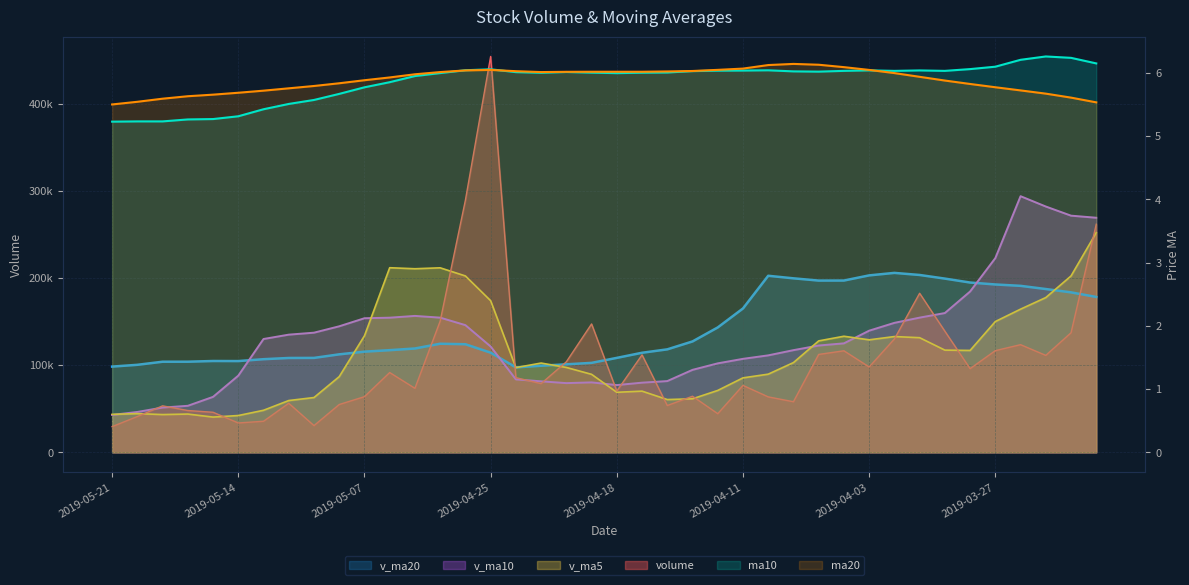

What is the label of the 33rd point from the right?

2019-05-10